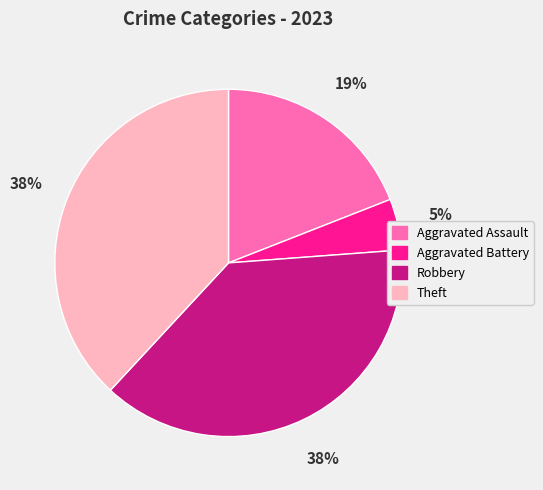

Does Theft represent more than half of the total?

No